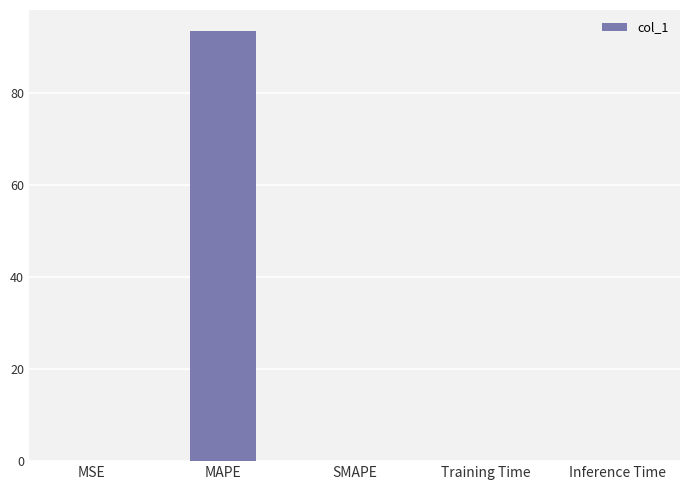

What is the approximate value at MAPE?

93.3